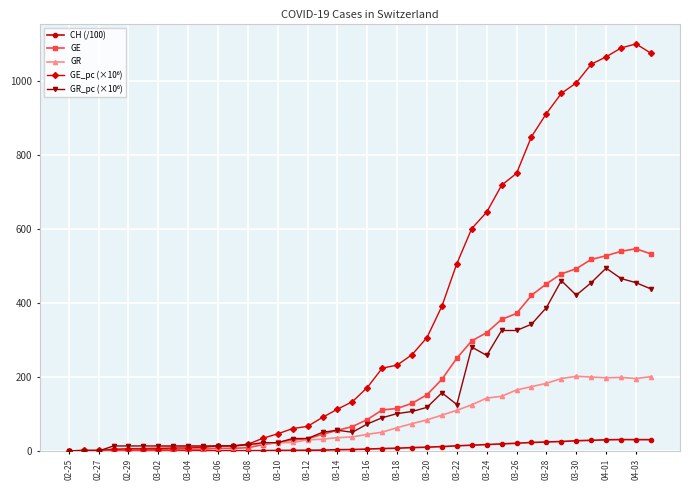

What is the value of the CH (/100) point at the 33rd from the left?

24.4